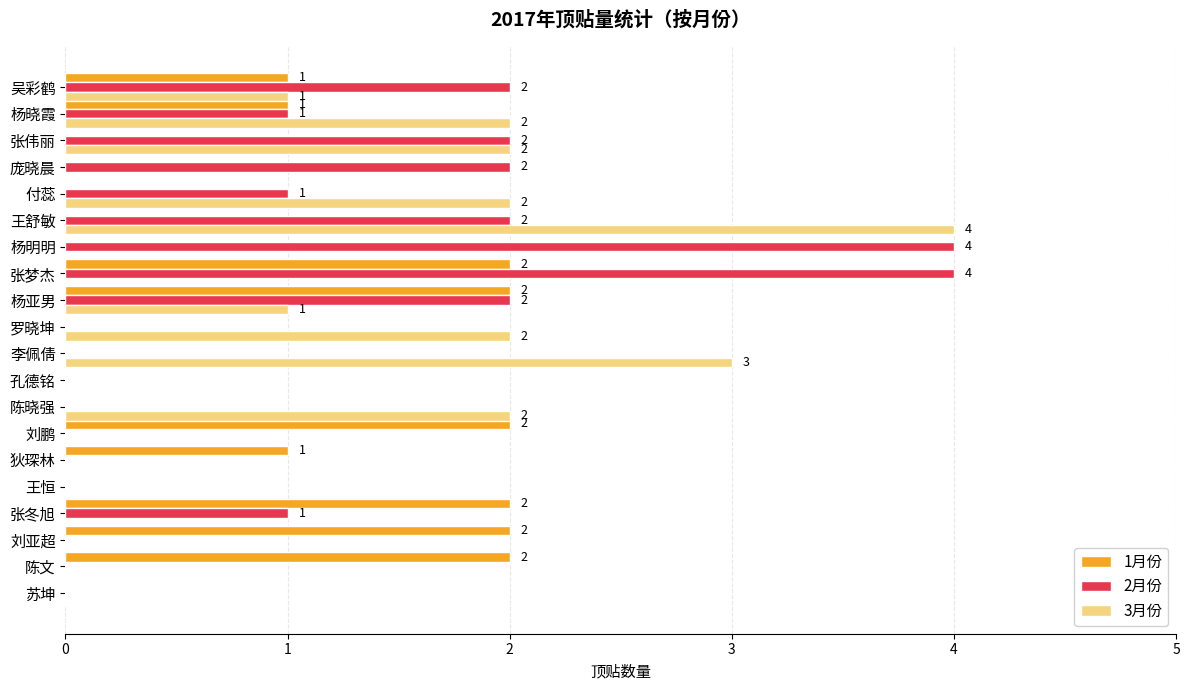

Count the 1月份 values in the range 0 to 2.

20